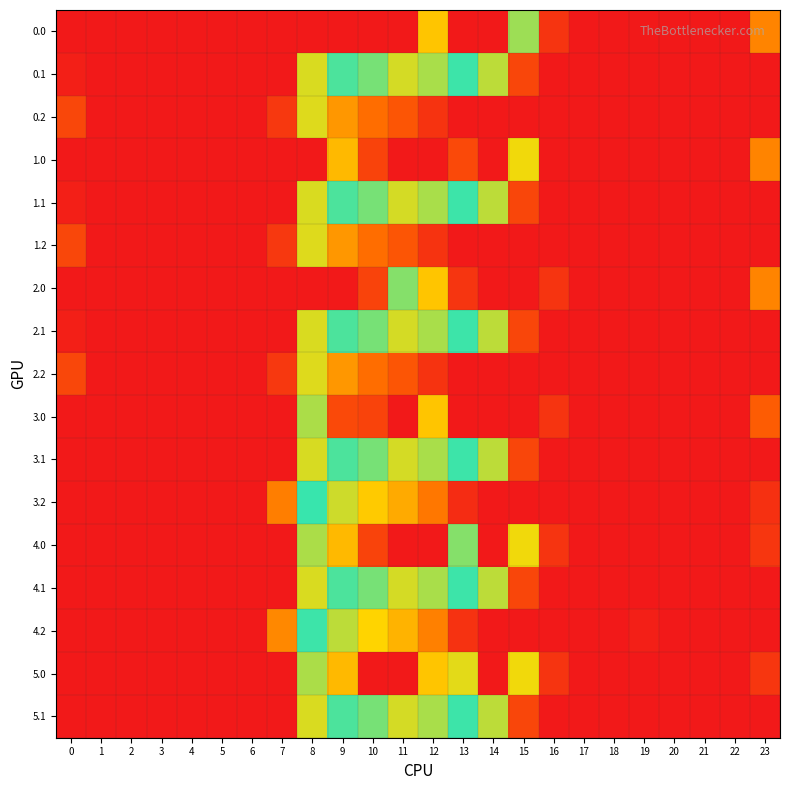

At 7, list the series in order from smallest to largest.

0.0, 0.1, 1.0, 1.1, 2.0, 2.1, 3.0, 3.1, 4.0, 4.1, 5.0, 5.1, 0.2, 1.2, 2.2, 3.2, 4.2